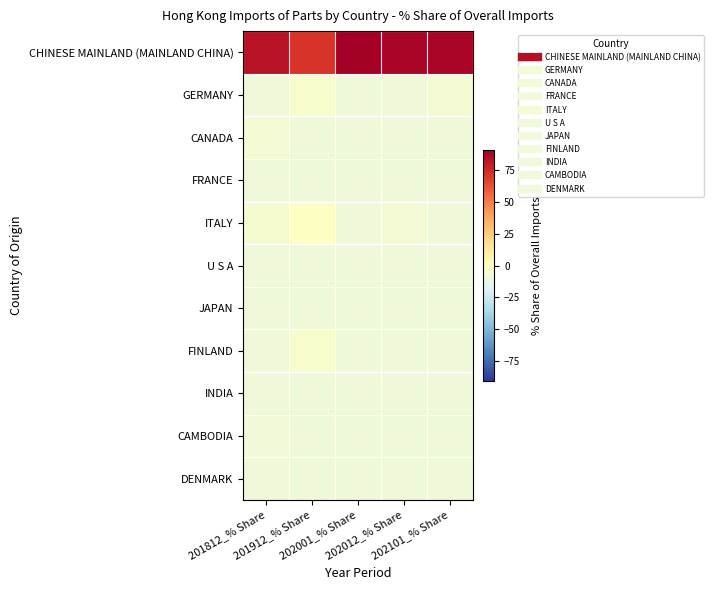

At which category is the sum across all series the highest?

202012_% Share